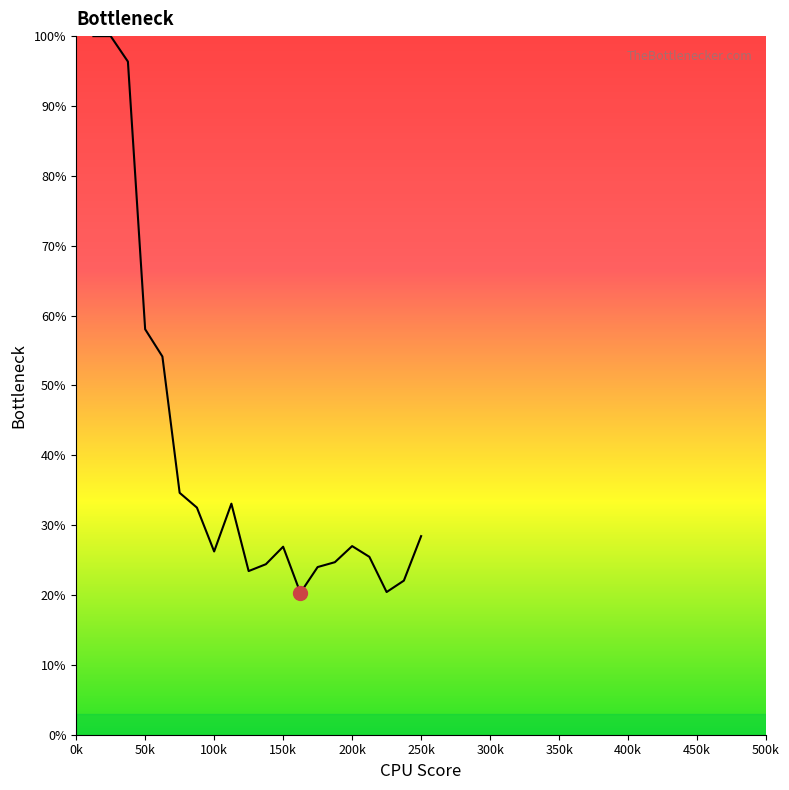

How many lines are shown in the chart?

1